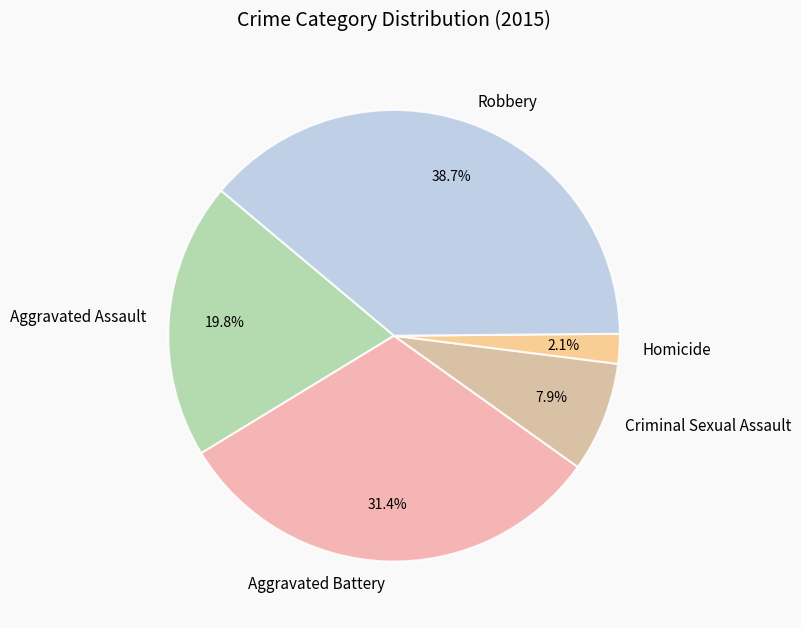

Combined, do Aggravated Battery and Robbery account for over 50%?

Yes